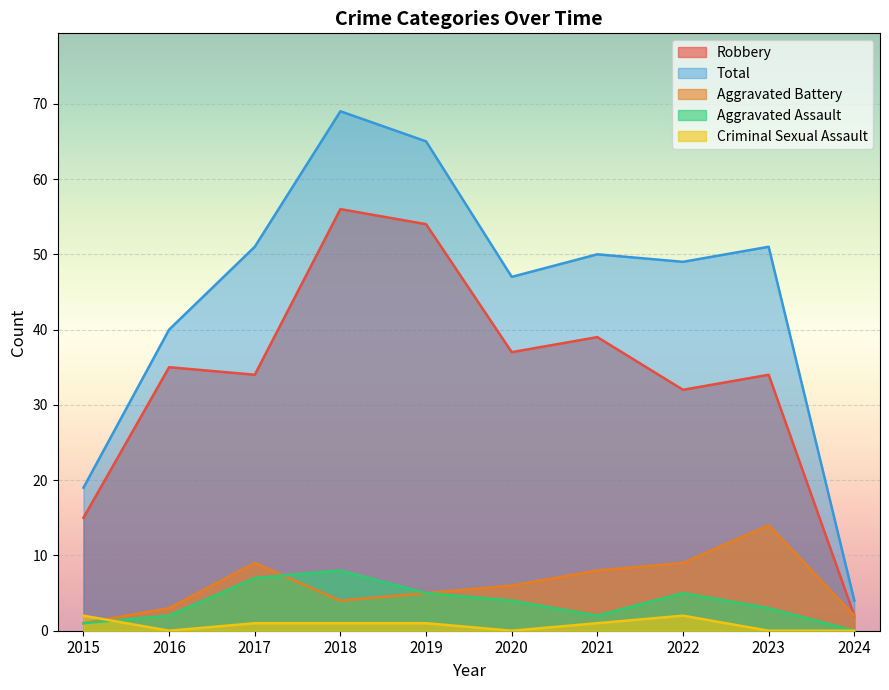

Is the value of Criminal Sexual Assault at 2022 greater than the value of Aggravated Battery at 2024?

No